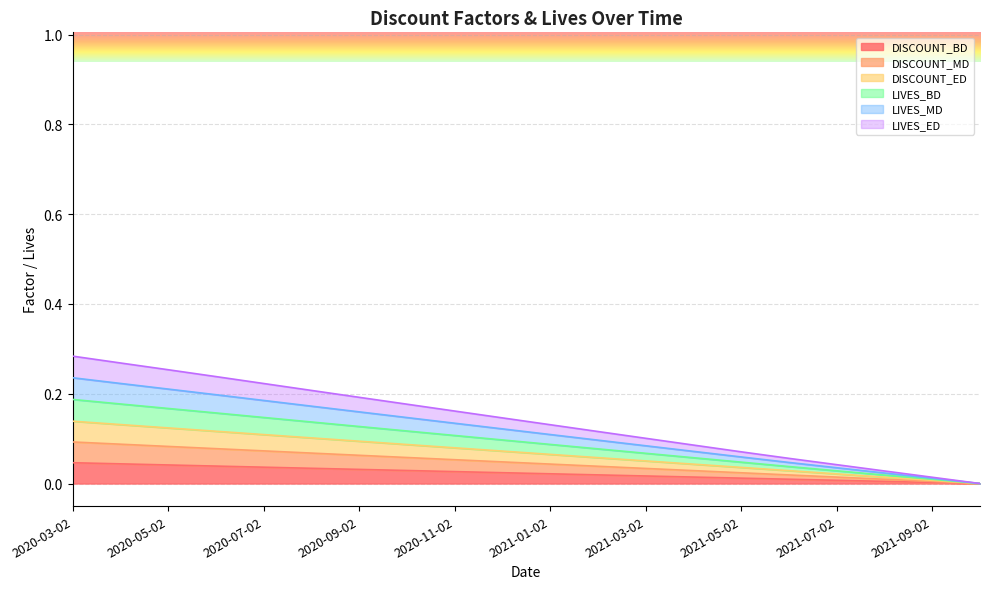

At 2020-12-02, list the series in order from largest to smallest.

LIVES_BD, LIVES_MD, LIVES_ED, DISCOUNT_MD, DISCOUNT_ED, DISCOUNT_BD